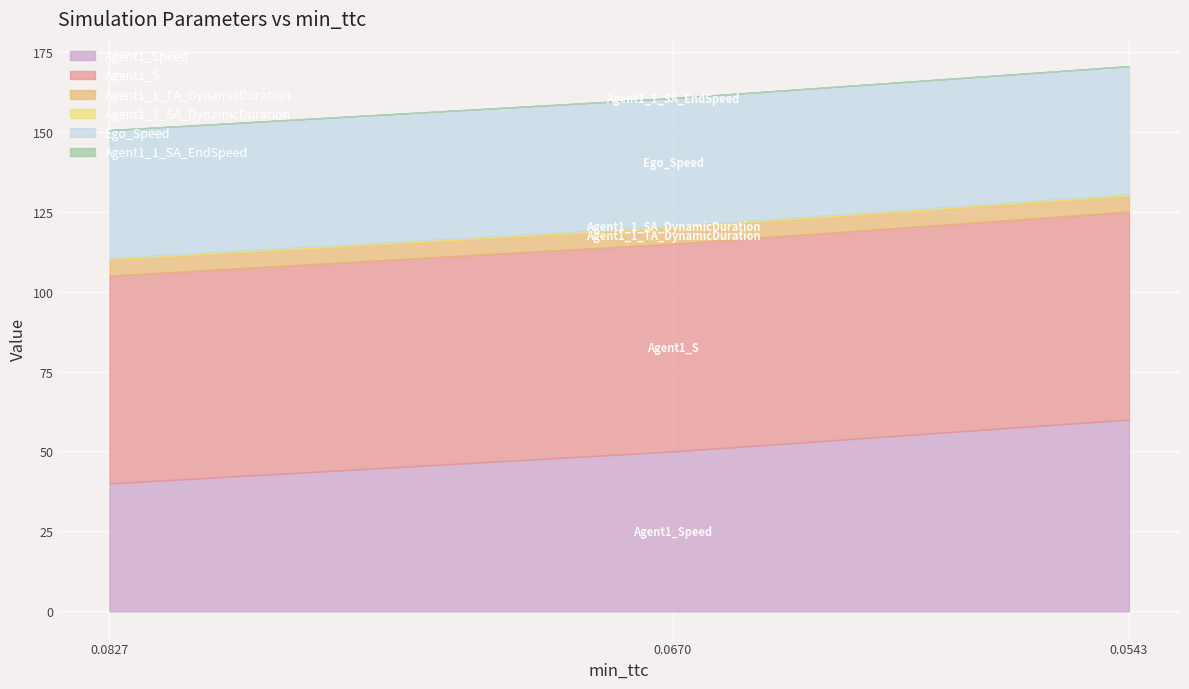

Which series has the largest range (max minus min)?

Agent1_Speed